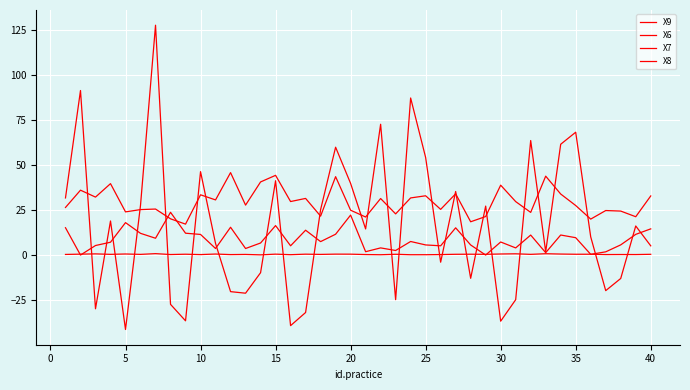

How many times do X7 and X9 cross each other?

21